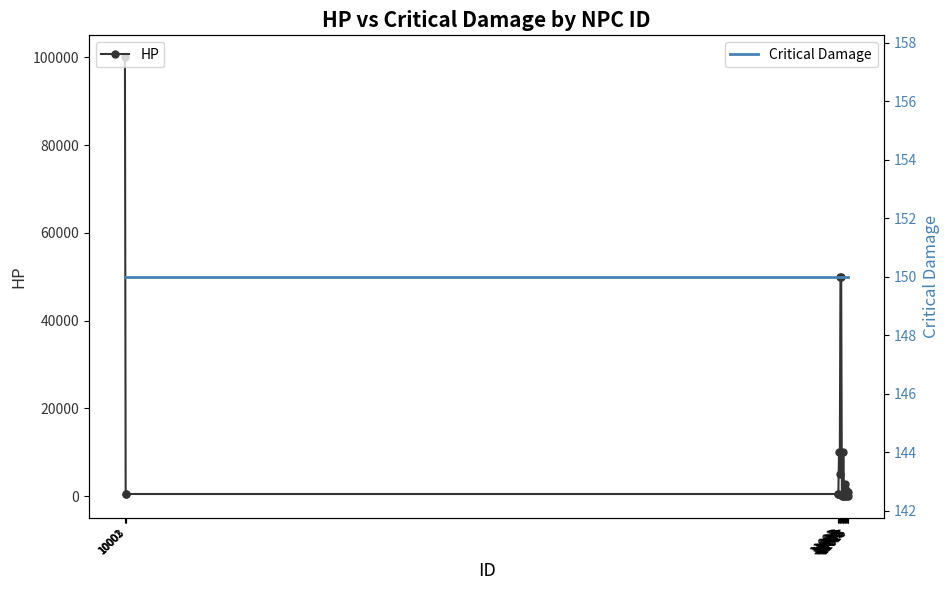

What is the smallest value displayed?

50